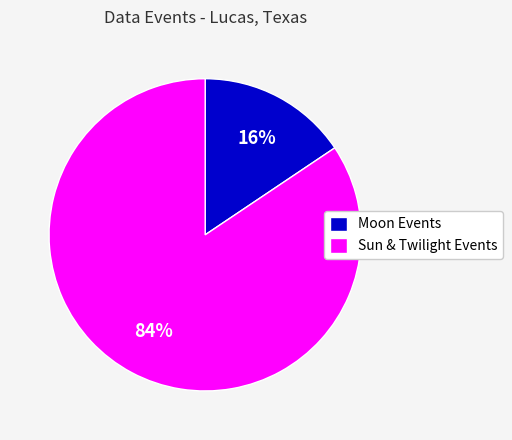

Which slice is the smallest?

Moon Events